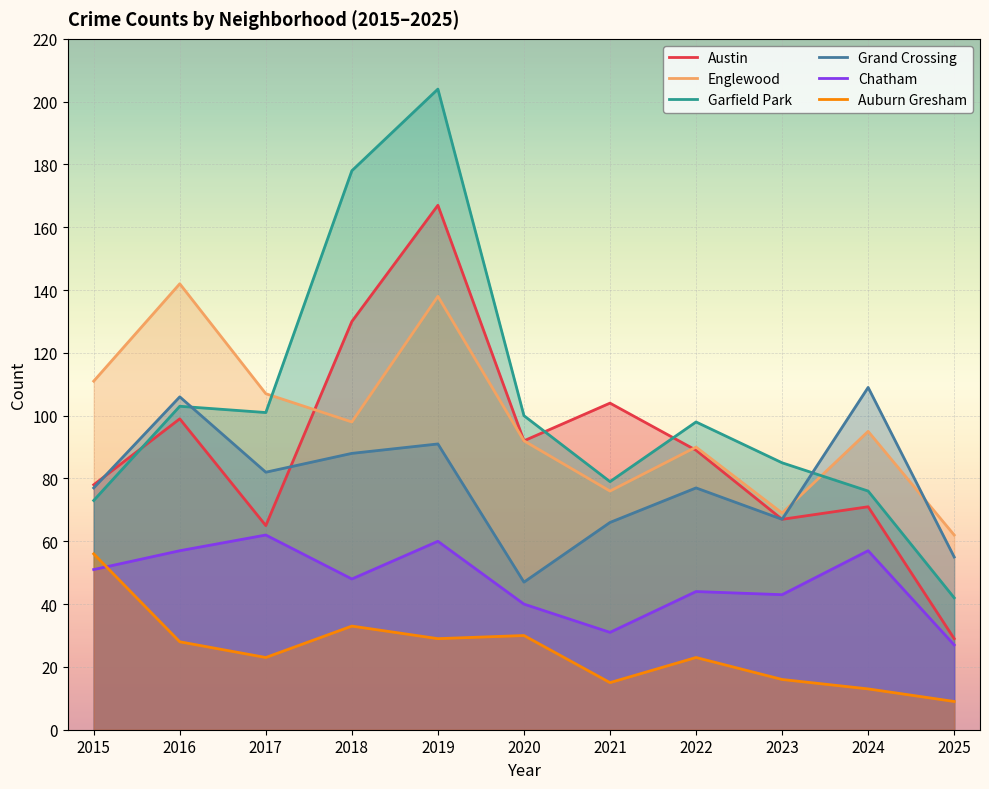

What is the total value across all series at 2025?

224